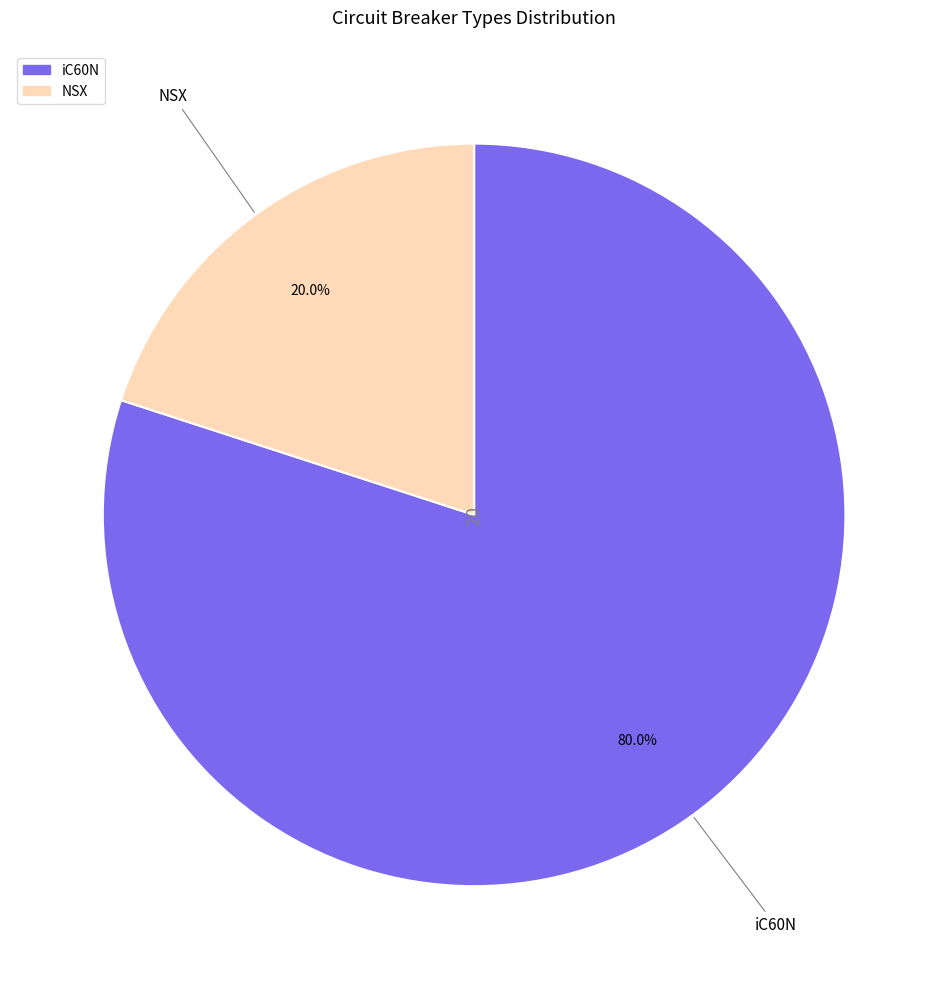

What is the ratio of the value at iC60N to the value at NSX?

4.0